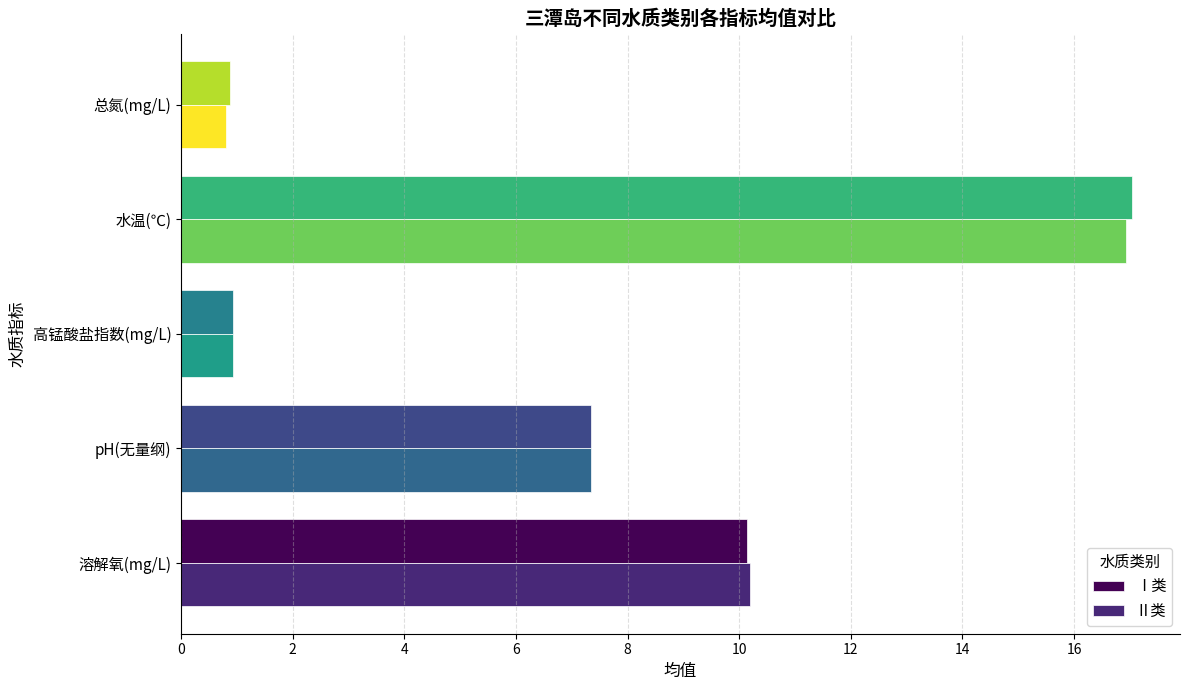

The value of Ⅰ类 at 溶解氧(mg/L) is 10.1. True or false?

True